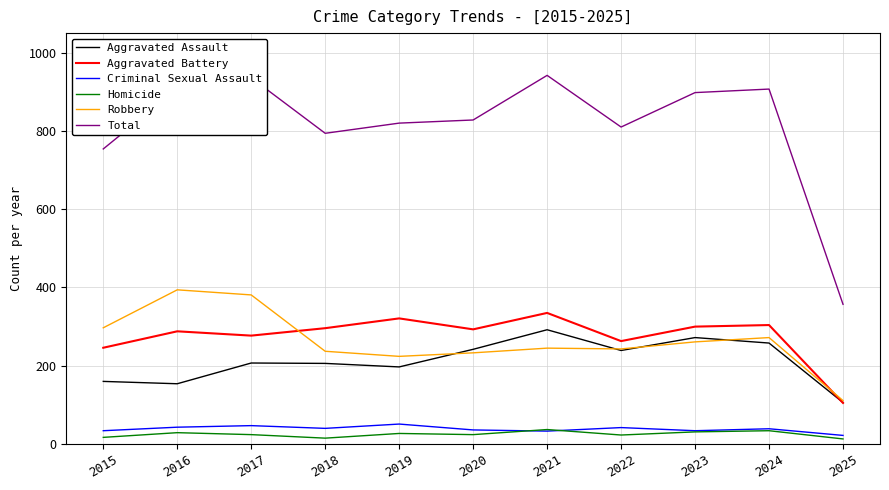

At which label does Aggravated Assault reach its minimum?

2025